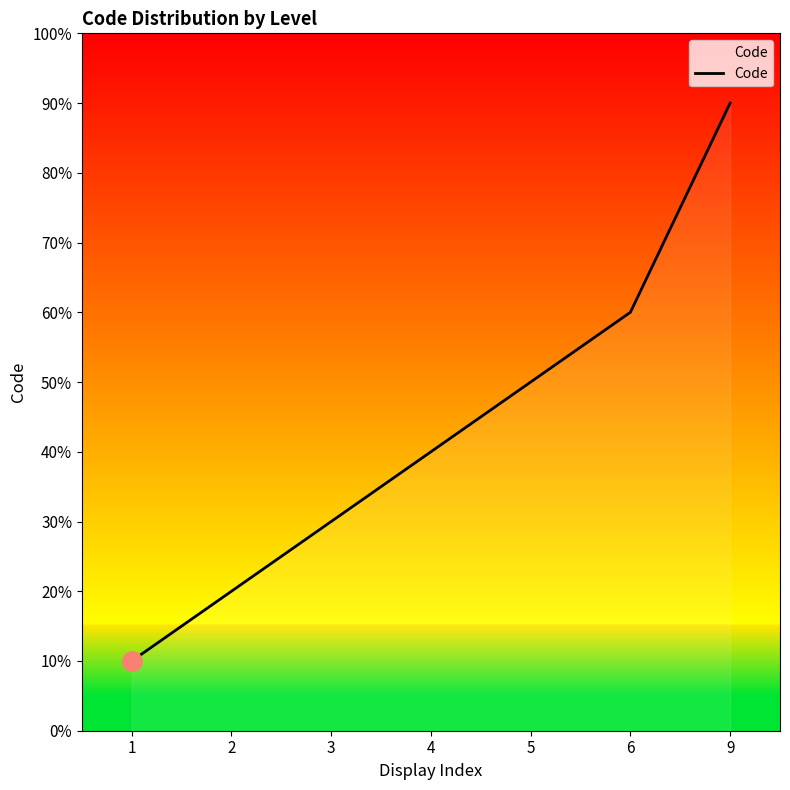

Does the chart display data point markers on the line(s)?

No